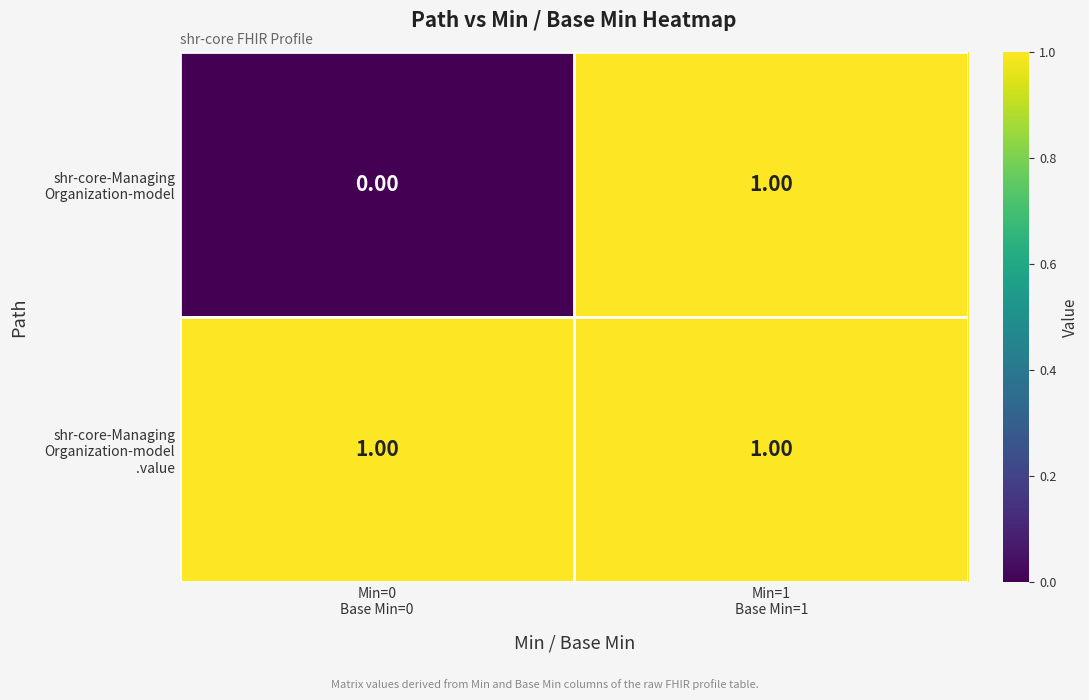

What is the total value across all series at Min=1
Base Min=1?

2